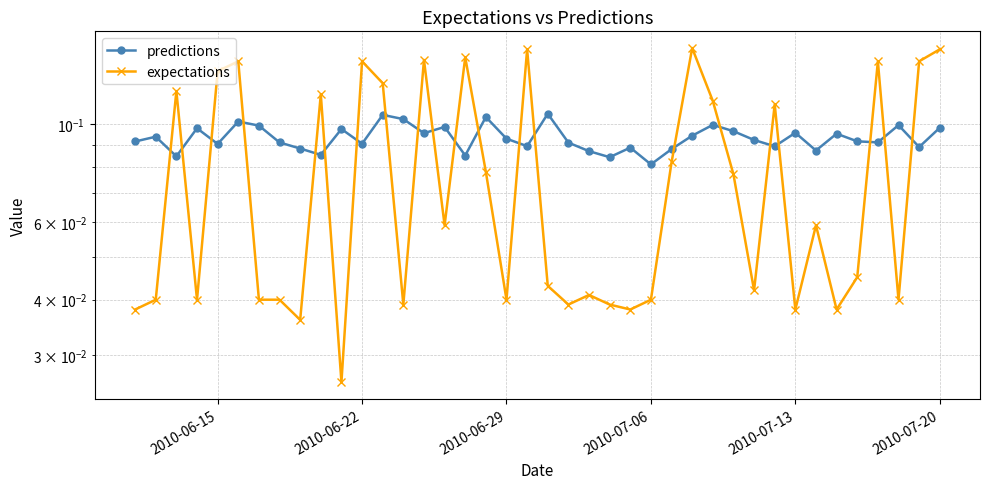

What is the difference between the second highest and minimum values in the expectations series?

0.1